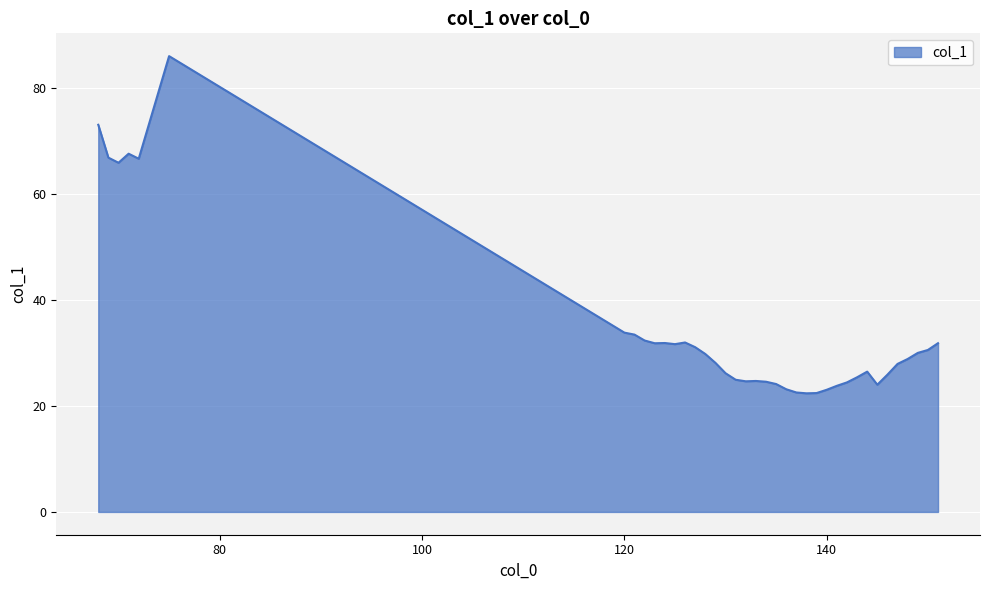

What is the smallest value displayed?

22.4